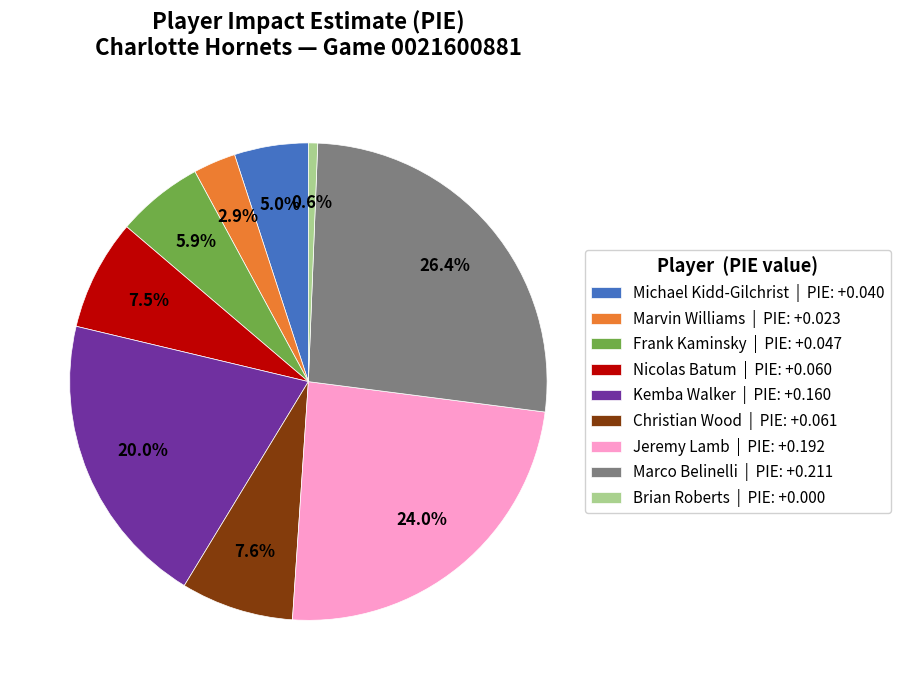

Which slice is the smallest?

Brian Roberts